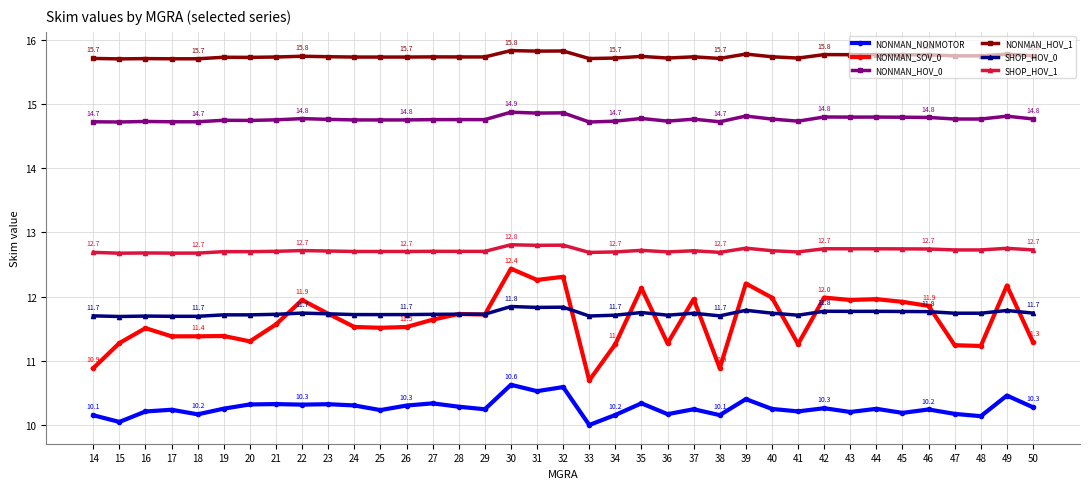

Does the chart have visible grid lines?

Yes